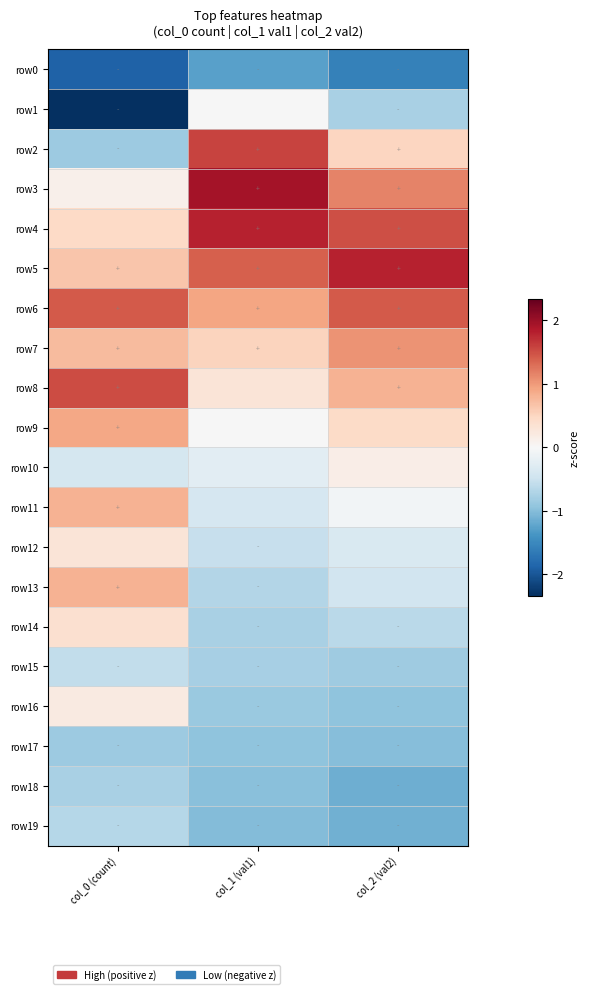

Which series has the largest range (max minus min)?

row2